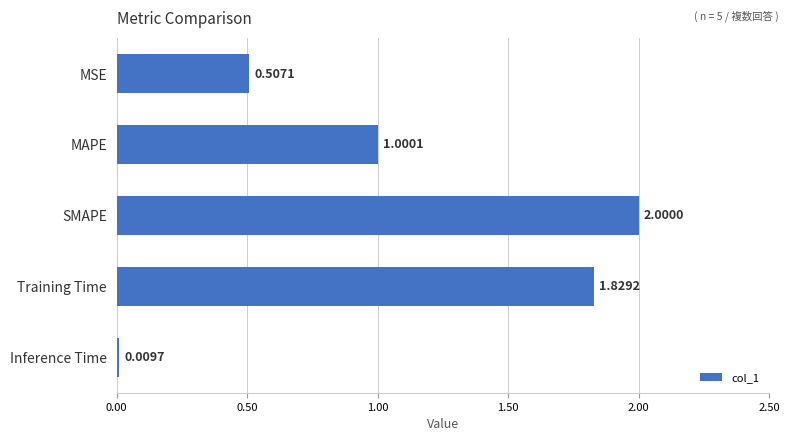

At which category does the chart reach its minimum across all series?

Inference Time